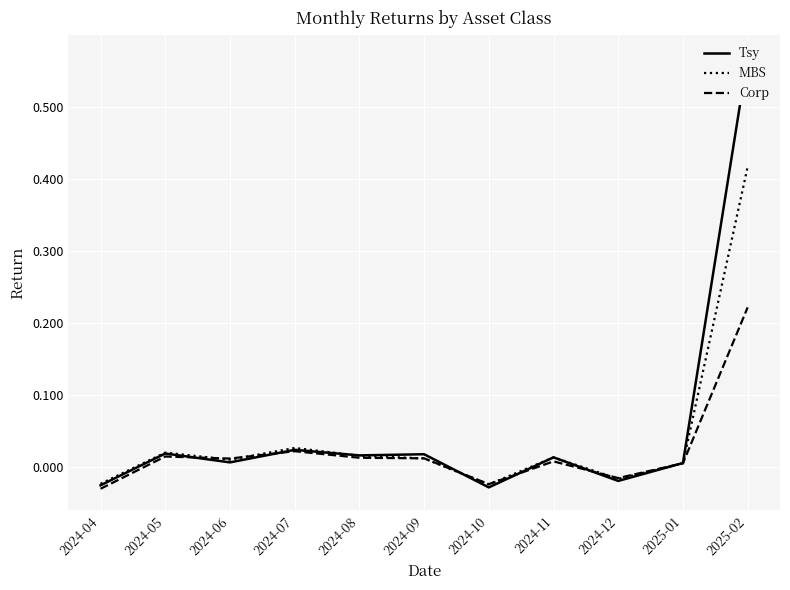

How many negative values does the Tsy series have?

3